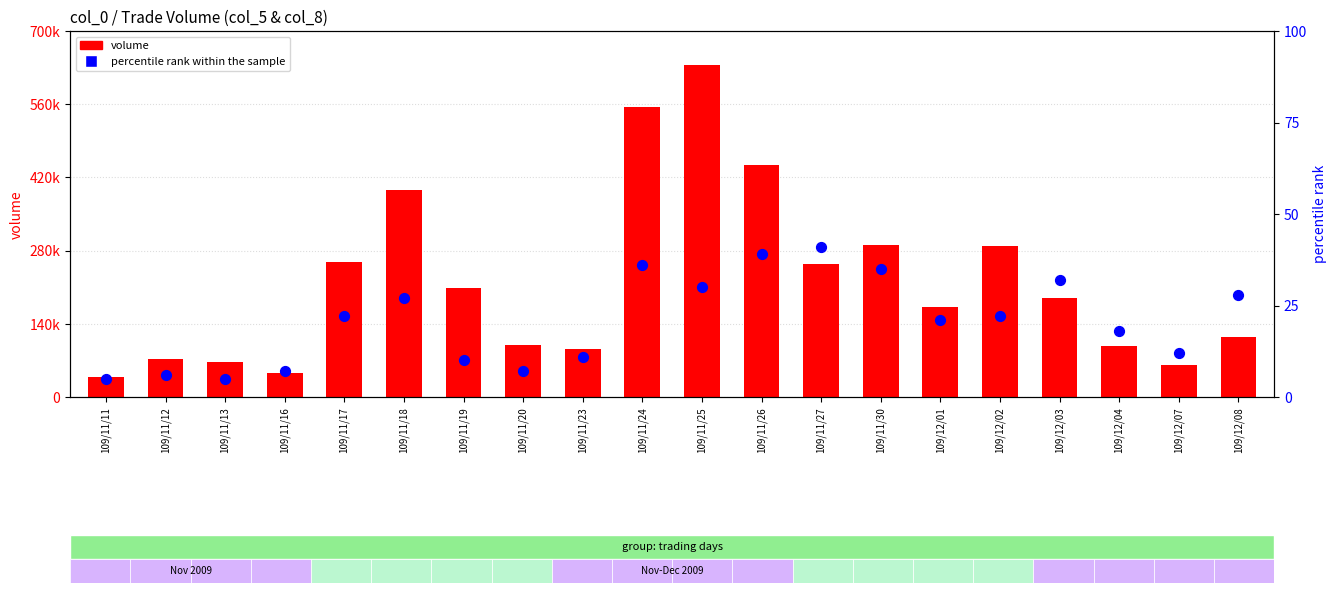

Which series reaches the minimum Y coordinate?

percentile rank within the sample